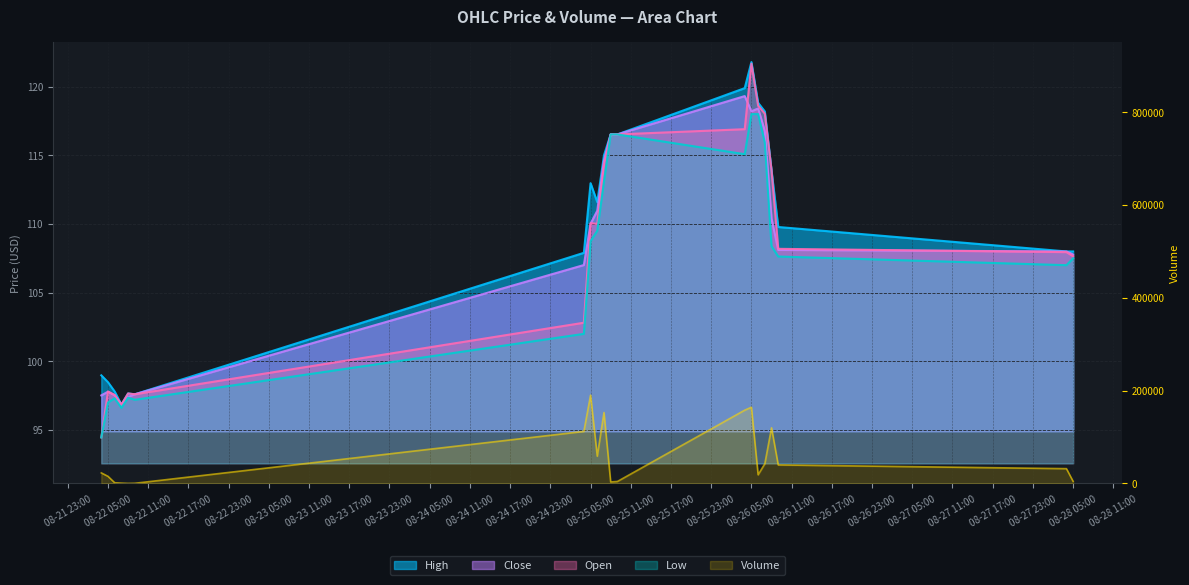

Reading right to left, what are all the values shown in this chart?

Close: 107.8	108.0	108.1	110.4	116.8	118.4	118.2	119.3	116.5	116.5	114.6	111.0	110.0	107.0	97.6	97.4	96.8	97.5	97.8	97.5
High: 108.0	108.0	109.8	113.9	118.2	118.8	121.8	119.9	116.5	116.5	115.0	111.6	113.0	107.9	97.6	97.7	96.8	97.8	98.5	99.0
Low: 107.5	107.0	107.6	108.4	115.9	118.0	118.0	115.1	116.5	116.5	113.1	109.5	108.8	102.0	97.2	97.3	96.6	97.3	97.0	94.5
Open: 107.7	108.0	108.2	113.9	118.0	118.6	121.7	116.9	116.5	116.5	114.3	110.0	110.1	102.8	97.6	97.7	96.8	97.5	97.8	94.5
Volume: 4436.0	31837.0	39891.0	119873.0	42531.0	18650.0	164147.0	157883.0	4211.0	3202.0	152779.0	58728.0	190251.0	112085.0	344.0	75.0	683.0	1525.0	15301.0	22721.0